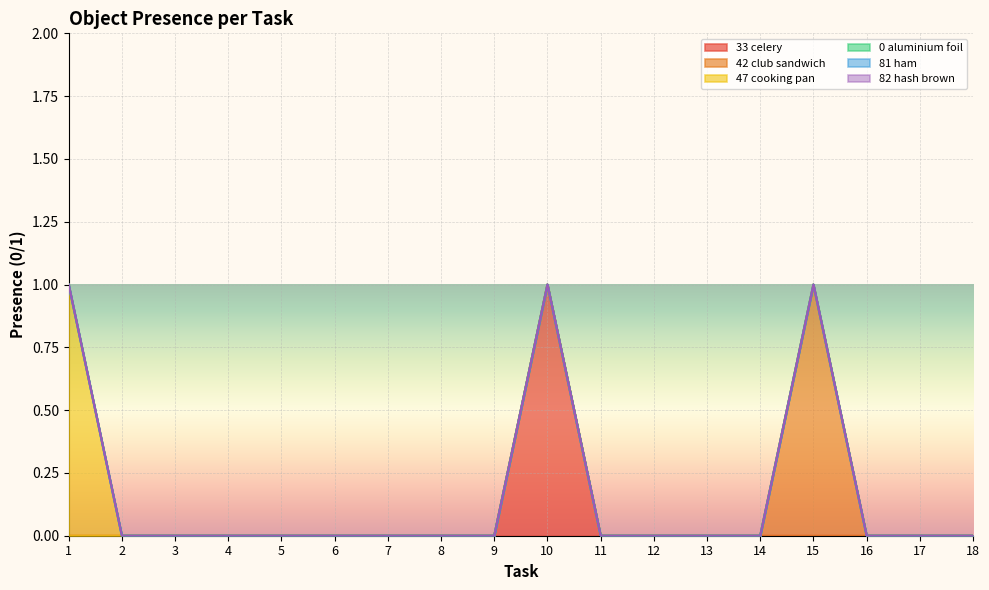

True or false: Object_47_cooking pan and Object_42_club sandwich intersect in this chart.

False